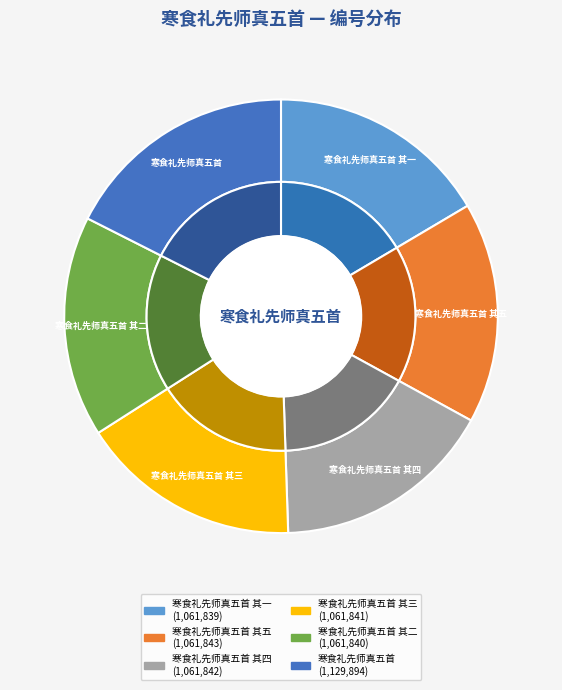

How many segments does this pie chart have?

6